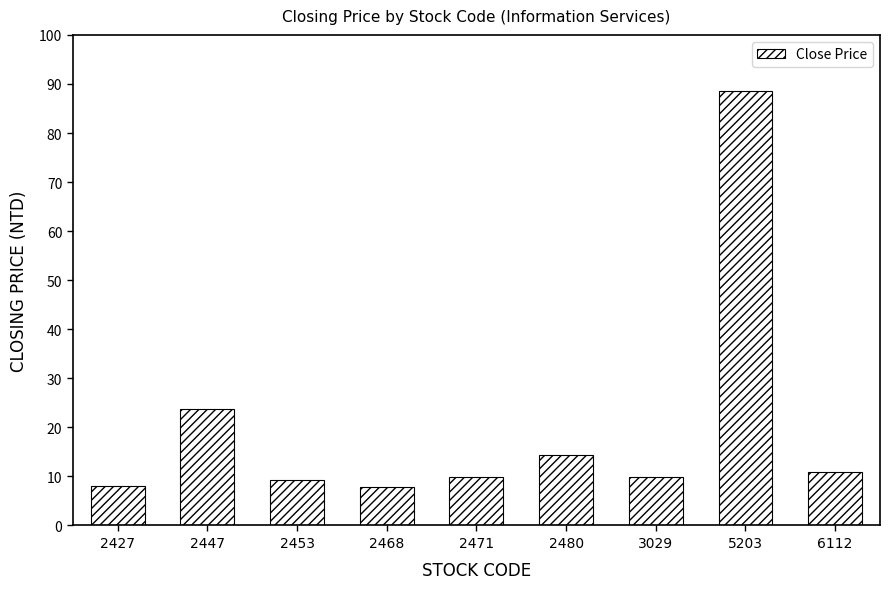

What is the maximum value shown in the chart?

88.6